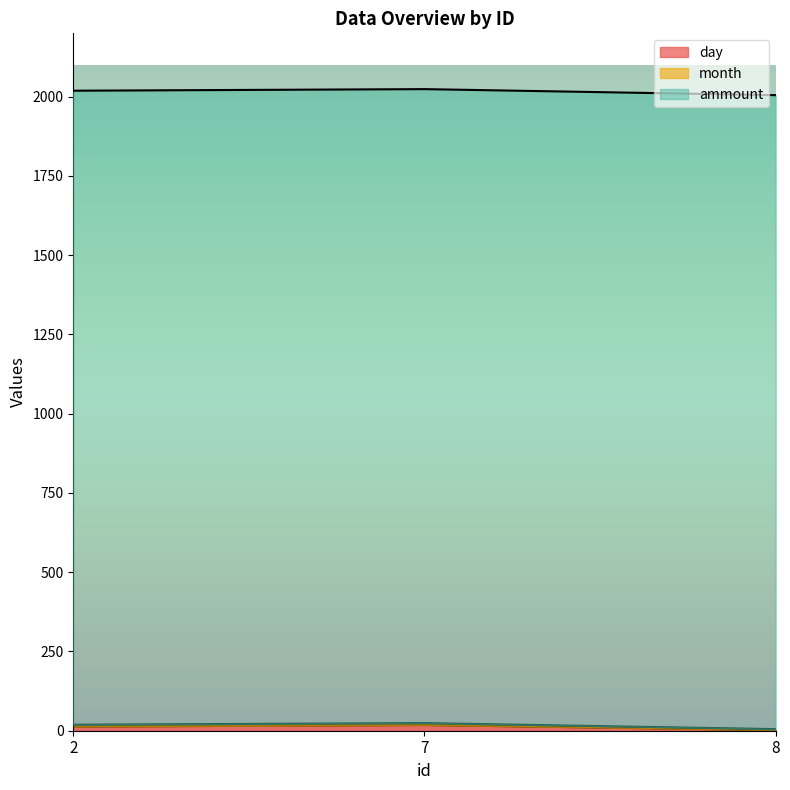

Which series has the largest total across all categories?

ammount